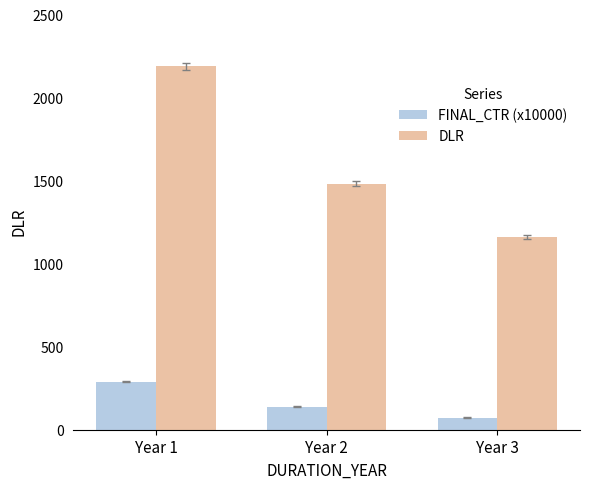

The value of FINAL_CTR (x10000) at Year 3 is 73.1. True or false?

True